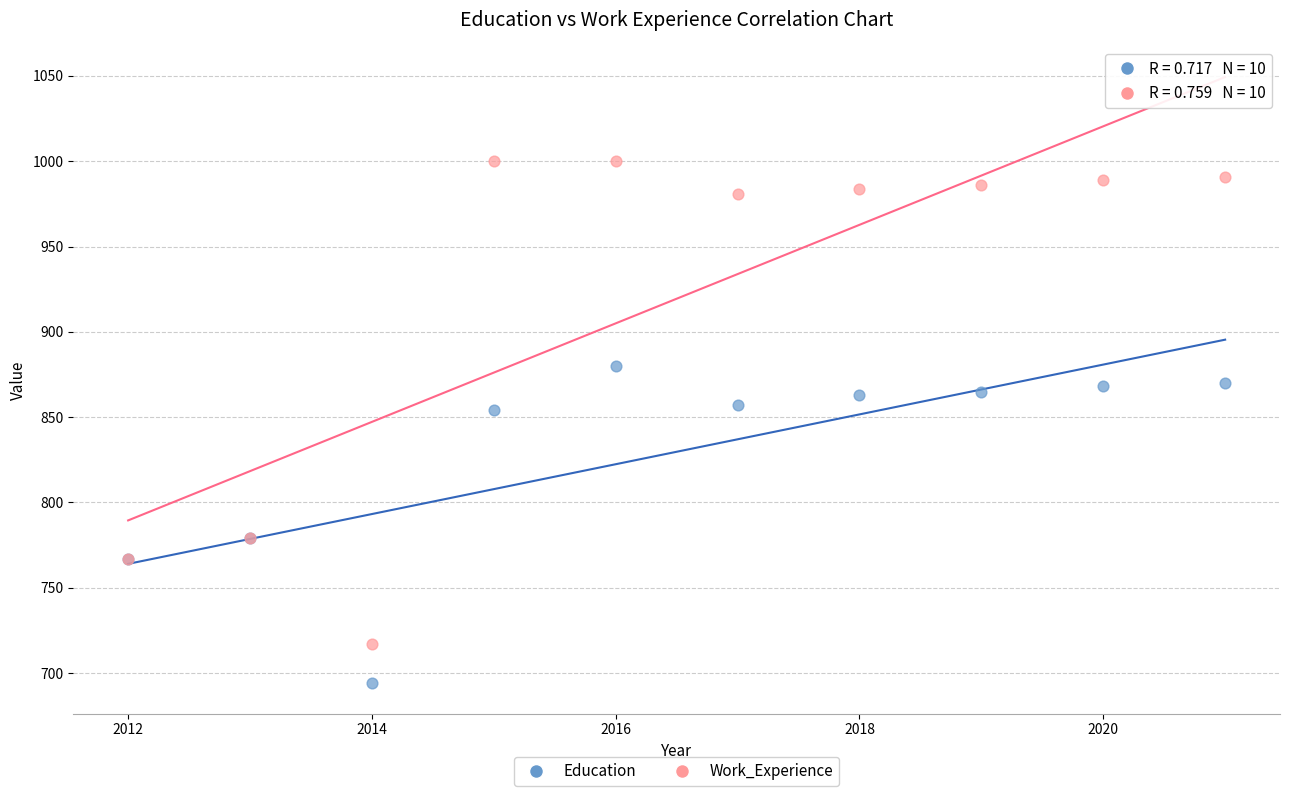

Which series reaches the maximum Y coordinate?

Work_Experience